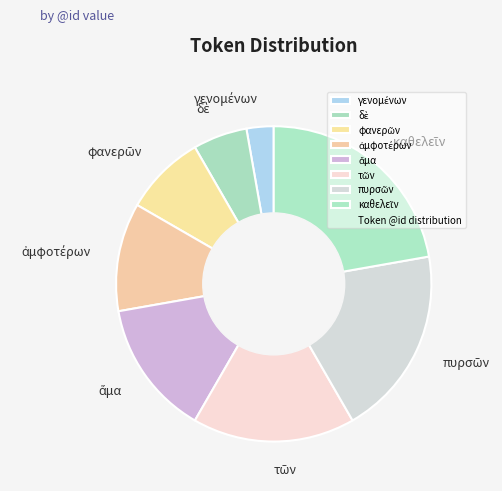

Is there any slice that represents more than half of the pie?

No